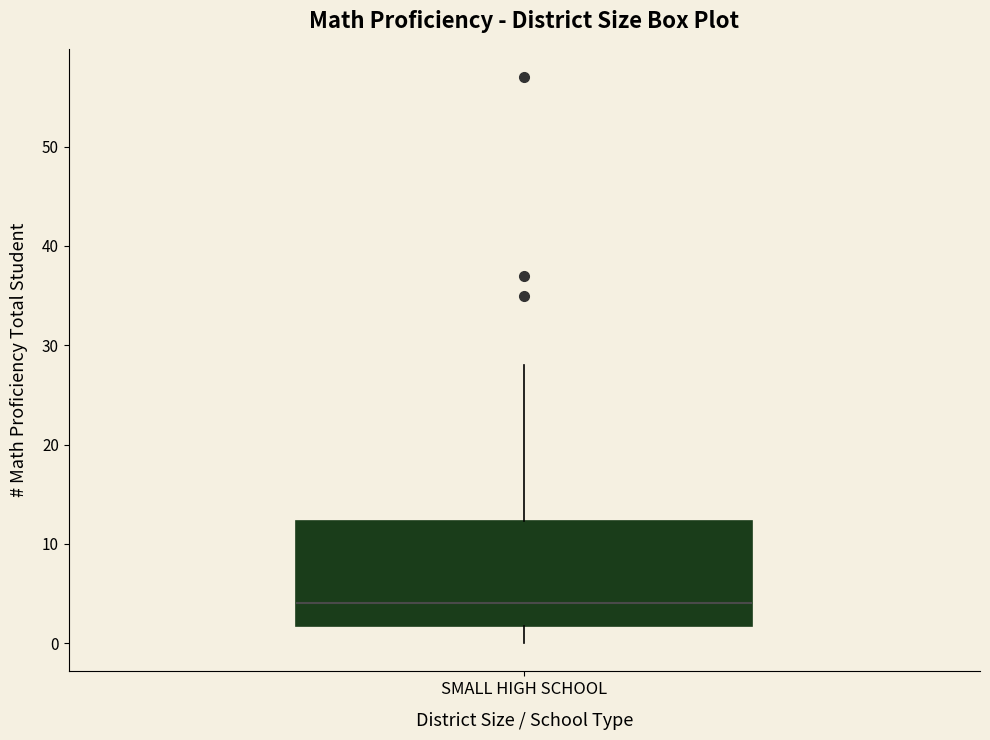

Where does the lower whisker of the box for SMALL HIGH SCHOOL end on the y-axis? The values are not printed on the chart, so give them approximately, as read against the axis.

0